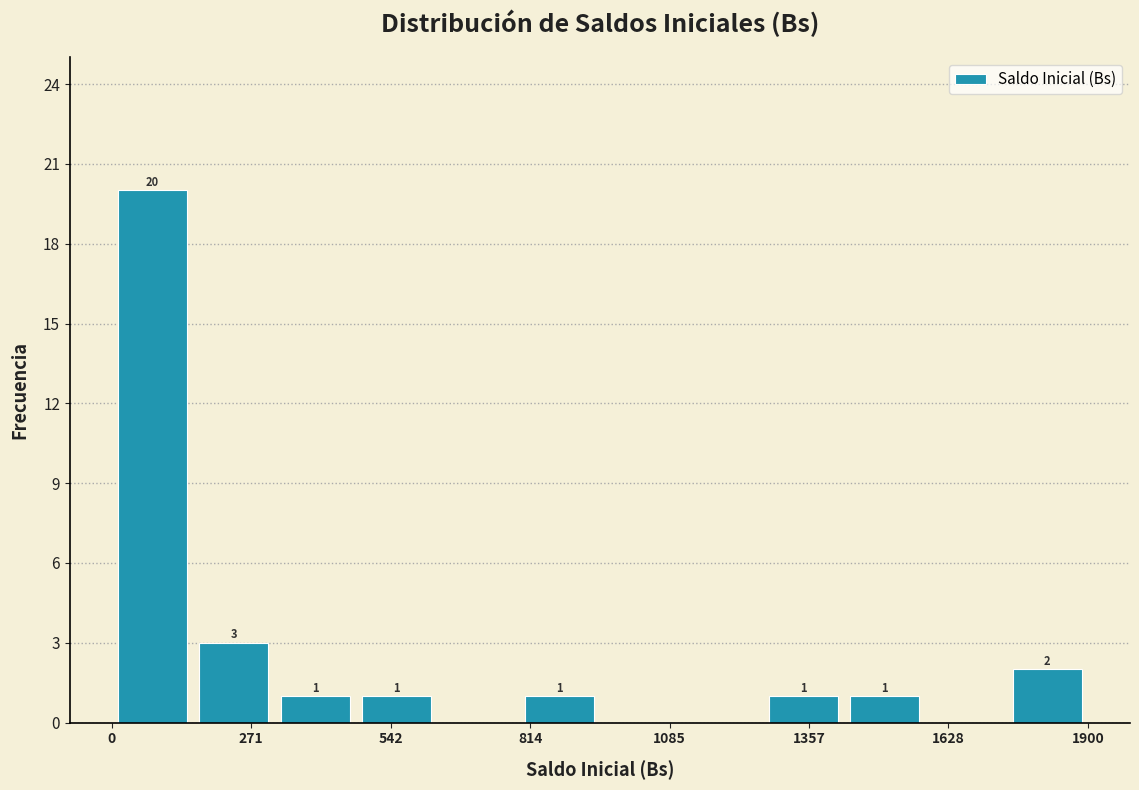

Read against the x-axis, roughly where is the centre of the tallest bar?

100